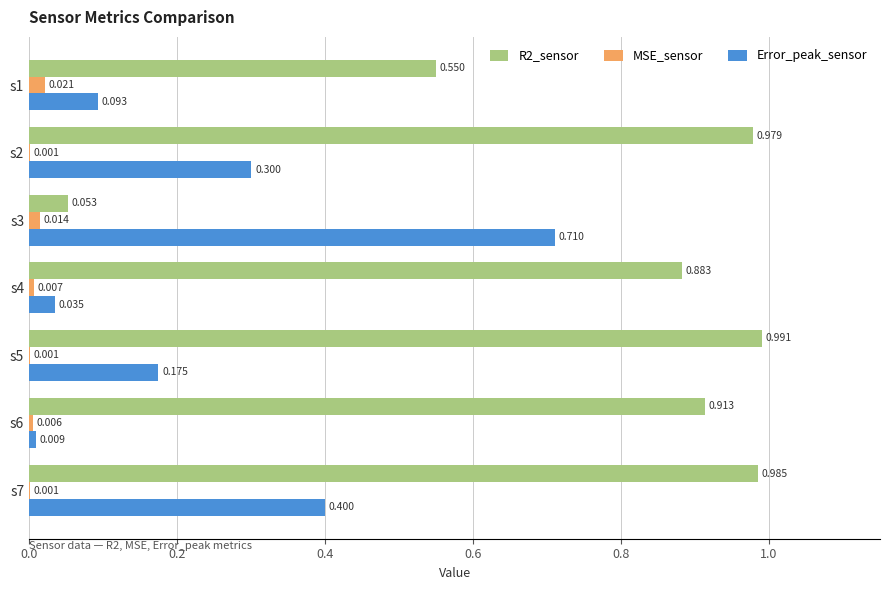

Is the value of R2_sensor at s4 greater than the value of MSE_sensor at s4?

Yes